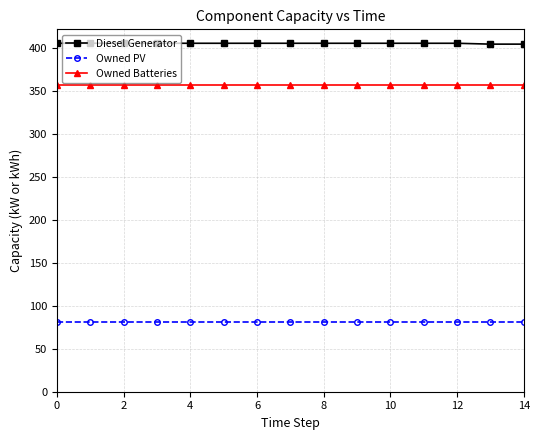

Which series has the largest total across all categories?

Diesel Generator